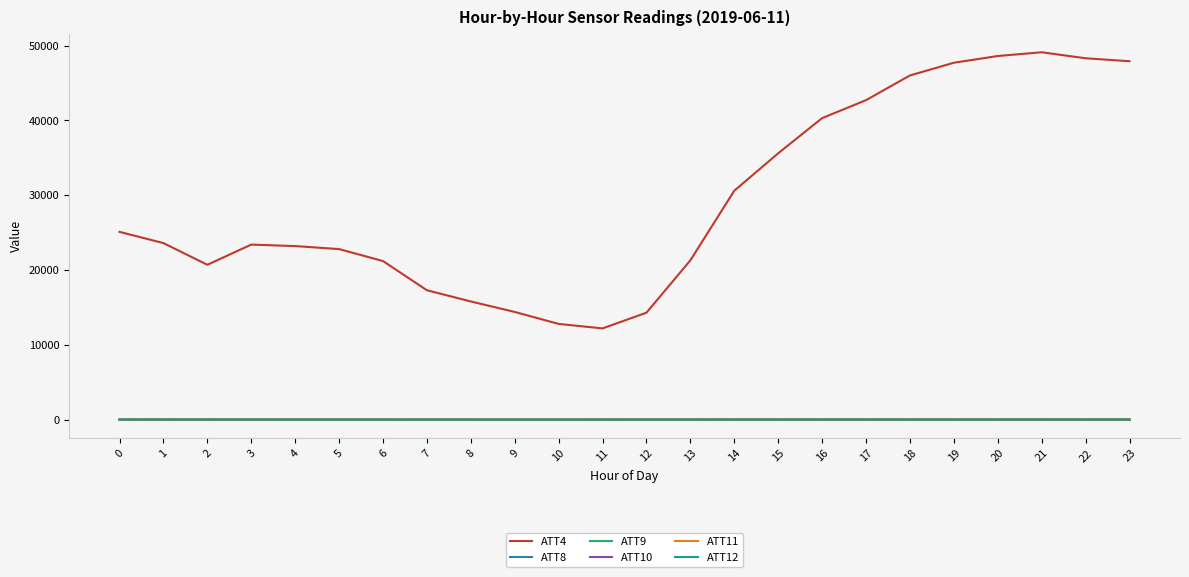

What is the maximum value shown in the chart?

49100.0